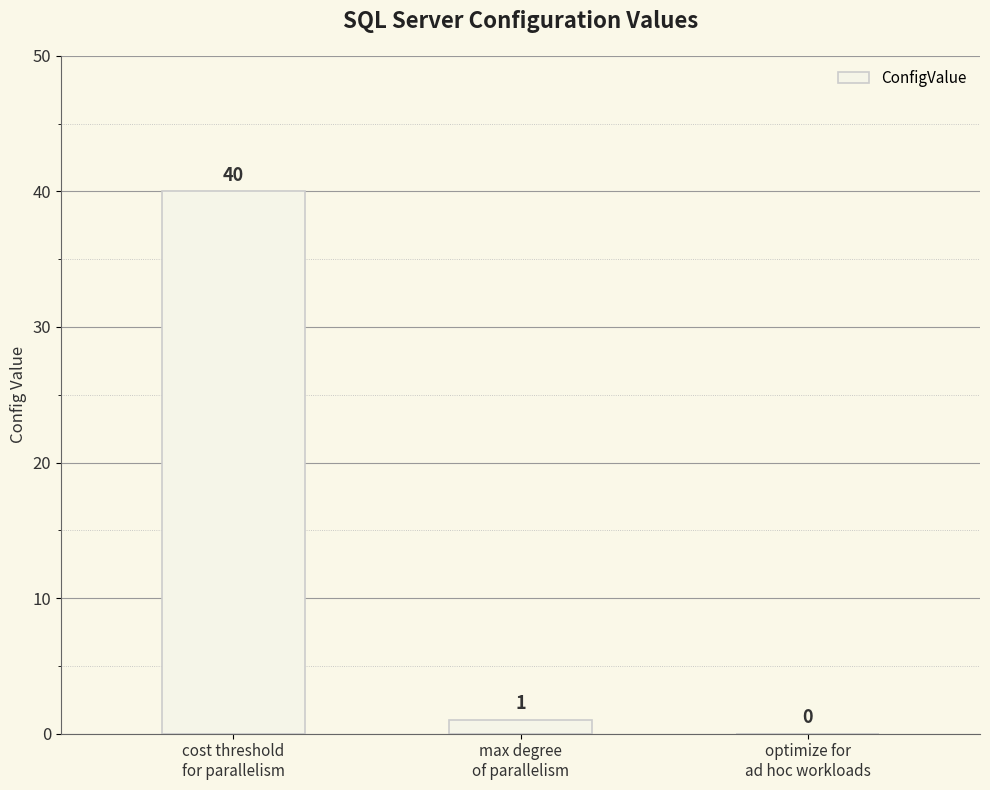

Read the value at max degree
of parallelism.

1